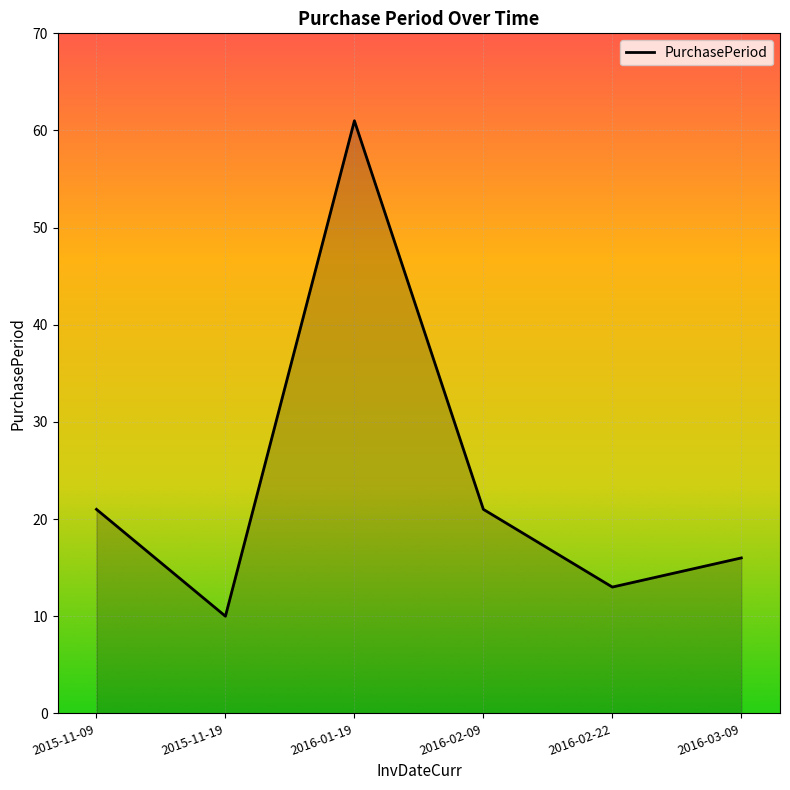

True or false: there are more than 1 points higher than both neighbors.

False